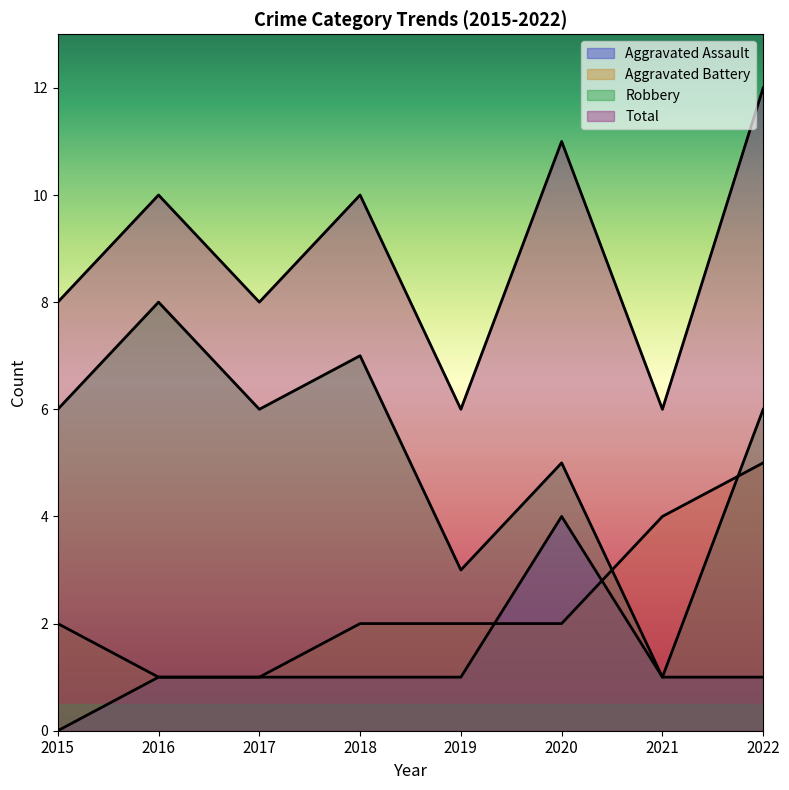

At which label does Aggravated Assault first exceed 1?

2020